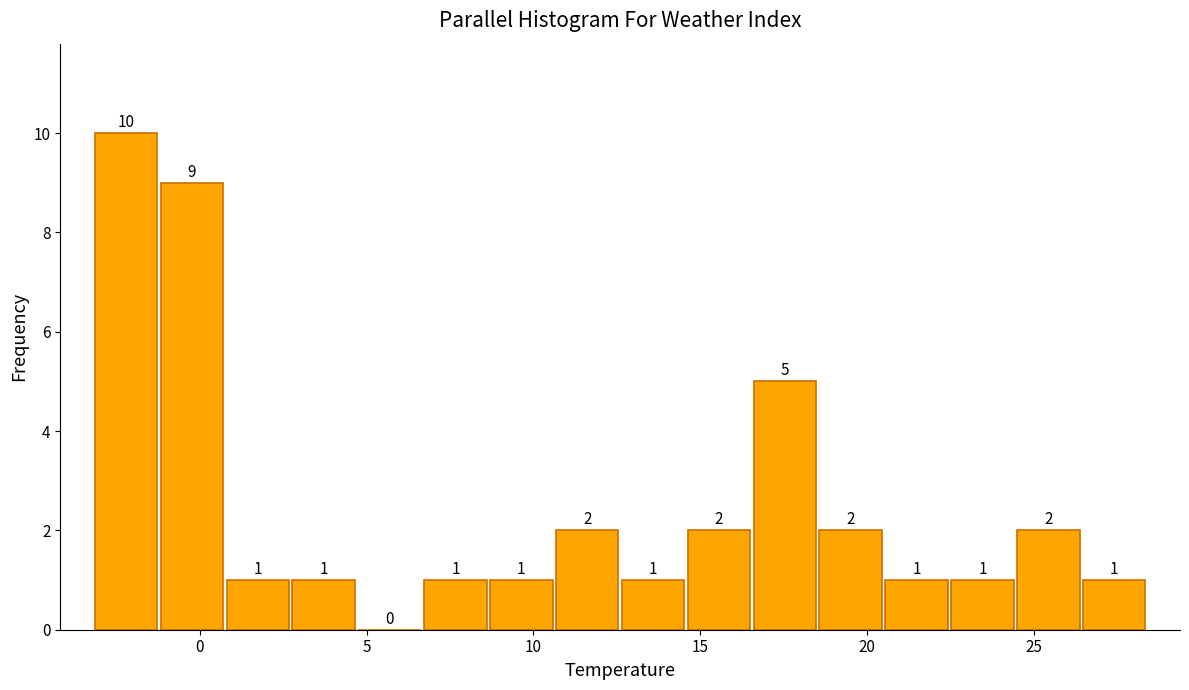

Around what value on the x-axis is the tallest bar? Give the approximate position of its centre, as read against the axis.

-2.0